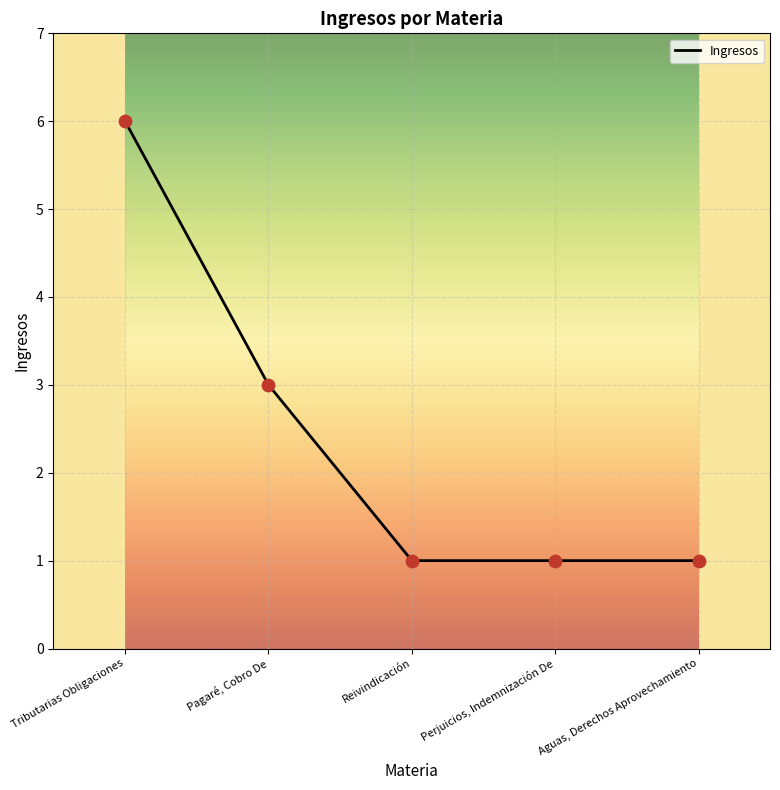

What is the ratio of the value at Perjuicios, Indemnización De to the value at Aguas, Derechos Aprovechamiento?

1.0